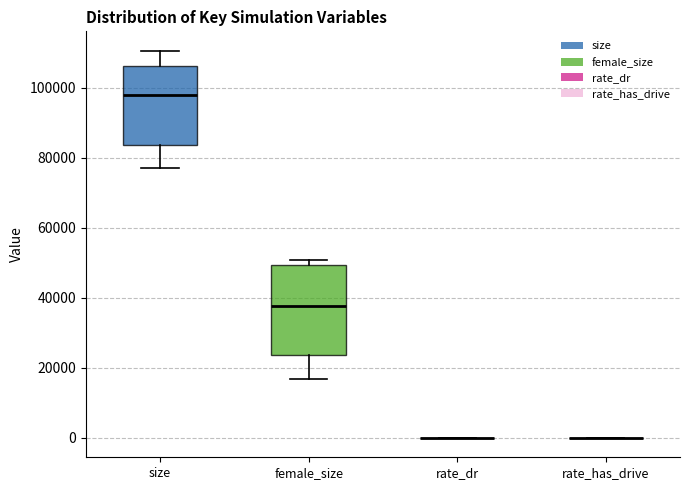

Where is the lower edge of the box for female_size on the y-axis? The values are not printed on the chart, so give them approximately, as read against the axis.

24000